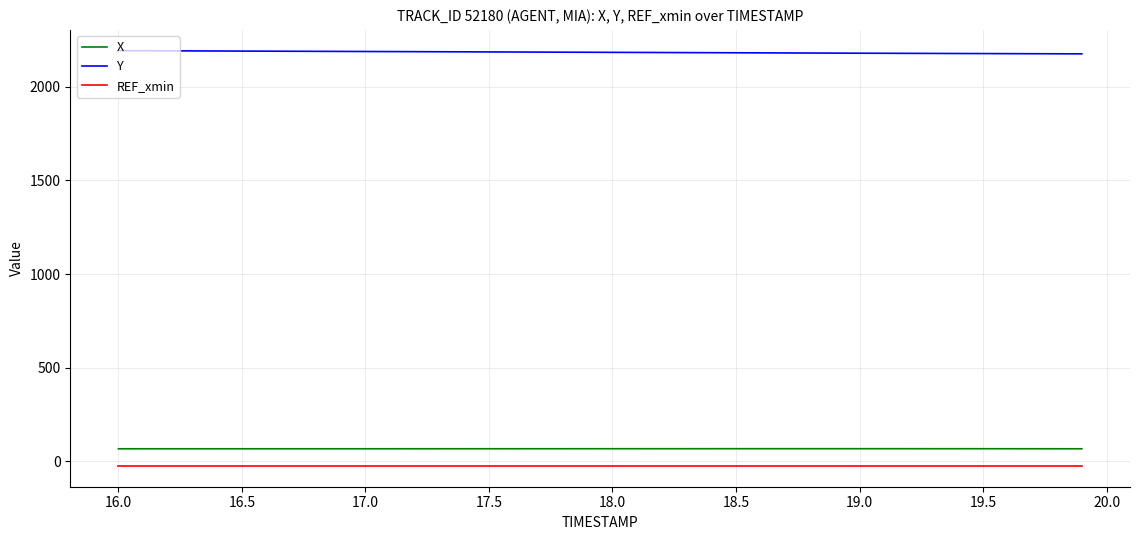

What is the greatest value displayed?

2194.1